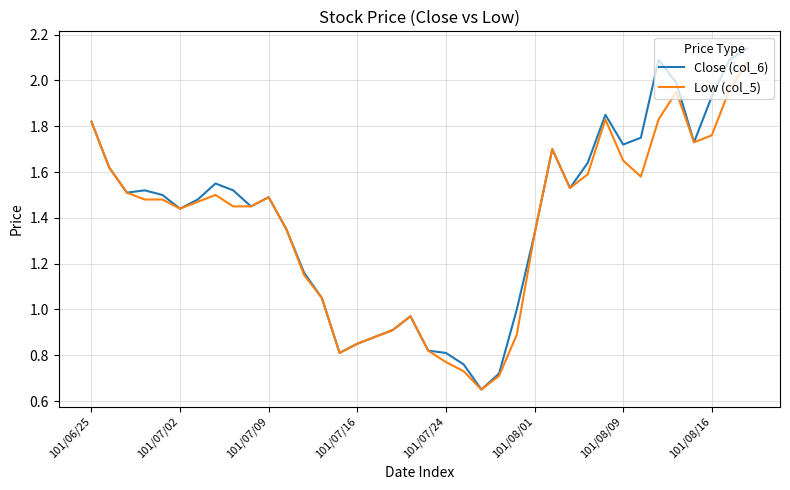

What are all the series names shown in the legend?

Close (col_6), Low (col_5)